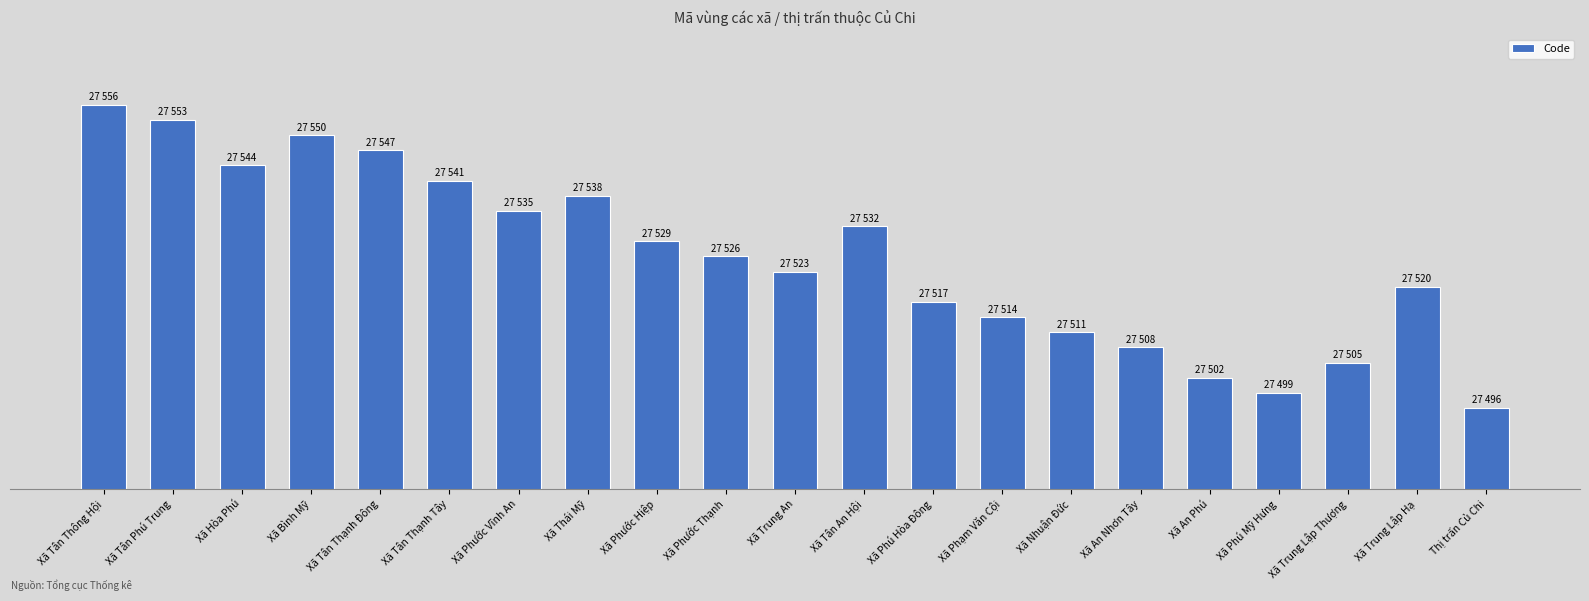

Which label corresponds to the smallest value in the chart?

Thị trấn Củ Chi